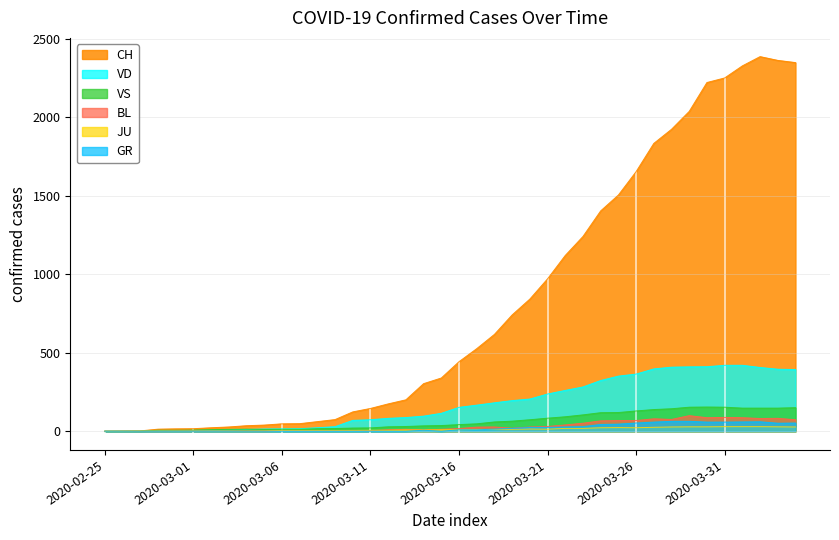

What is the highest value of the GR series?

63